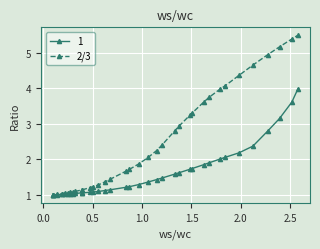

Which series has the widest spread of values?

2/3